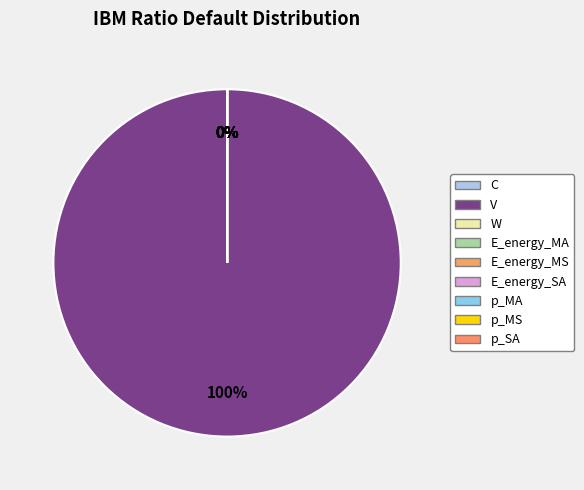

Does p_SA account for over 50% of the chart?

No